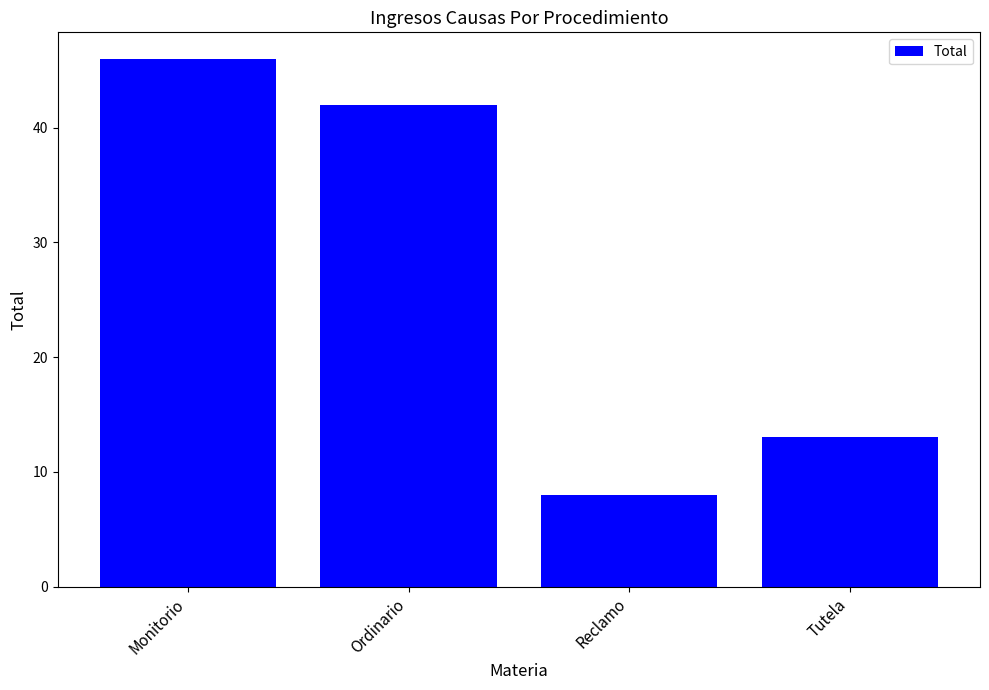

Does the chart contain stacked bars?

No